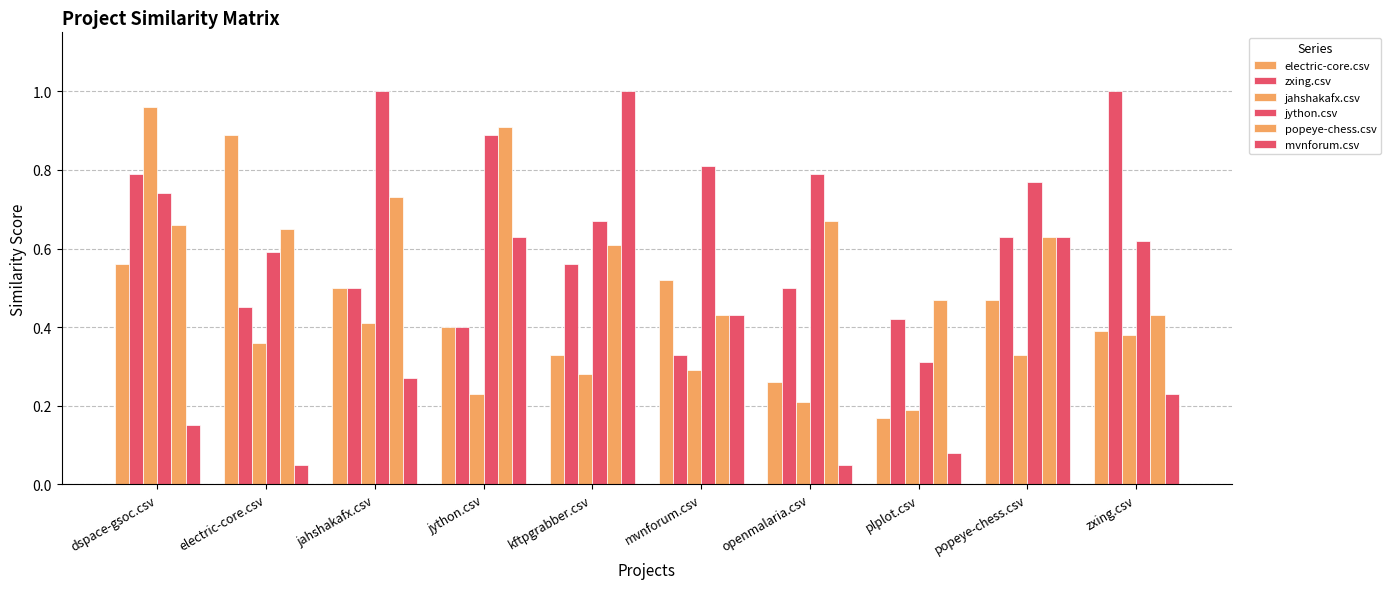

Are the bars grouped side by side (vs. stacked)?

Yes